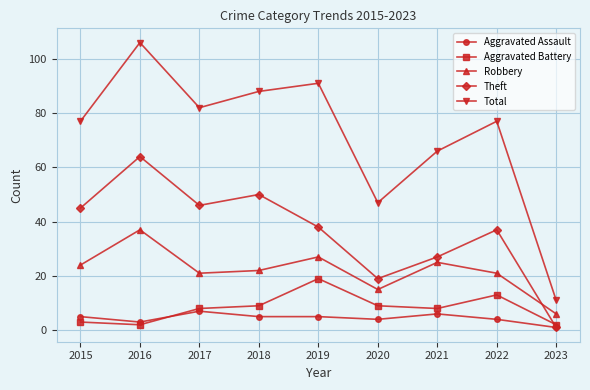

What is the sum of all Theft values?

327